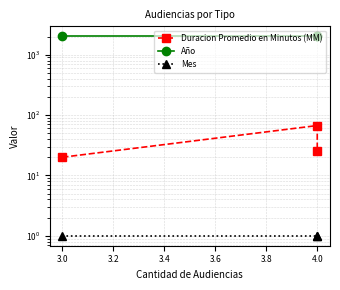

List the series in order of their peak value, highest first.

Año, Duracion Promedio en Minutos (MM), Mes